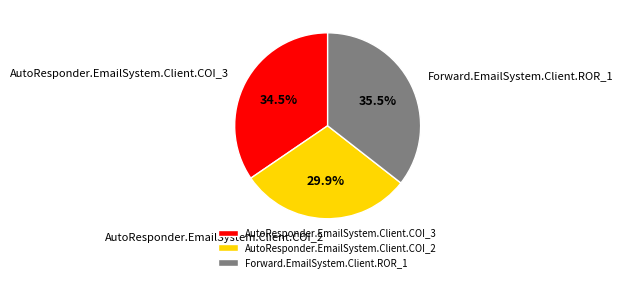

To the nearest percent, what is the combined percentage of AutoResponder.EmailSystem.Client.COI_3 and AutoResponder.EmailSystem.Client.COI_2?

64%